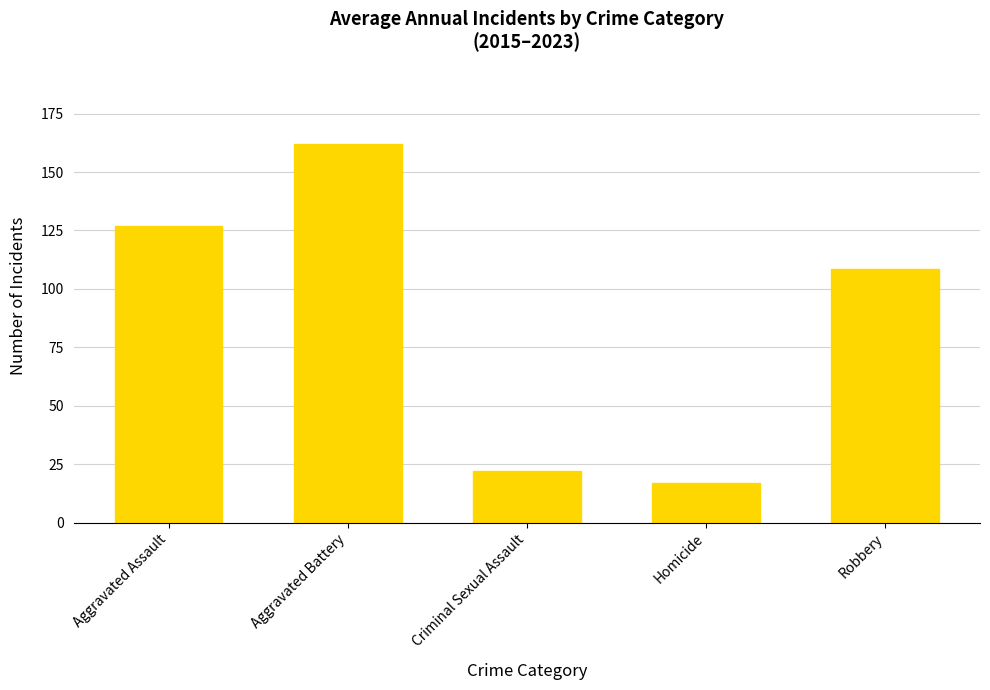

How many bars are there in total?

5